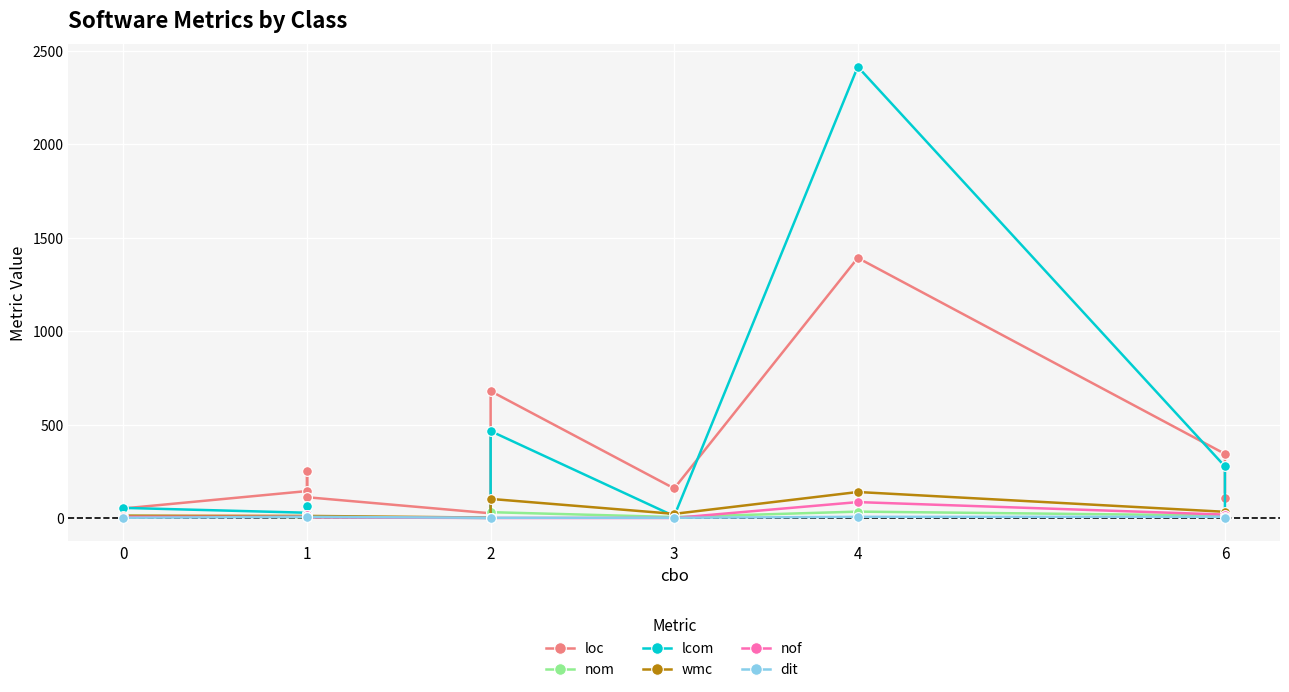

True or false: nof and dit intersect in this chart.

True